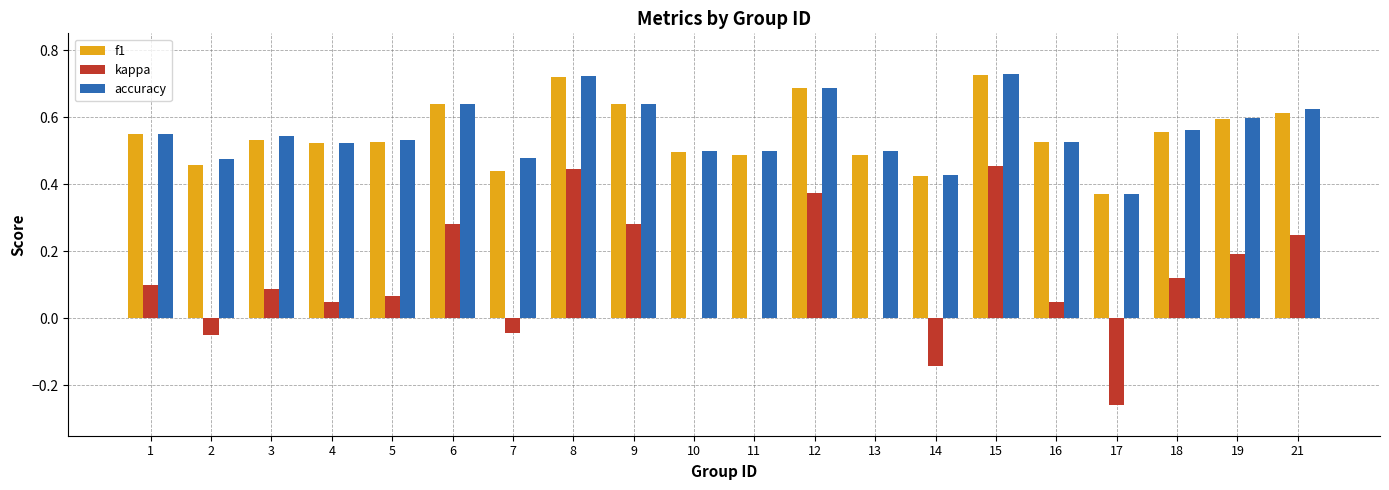

What is the sum of the f1 values at 19 and 17?

1.0